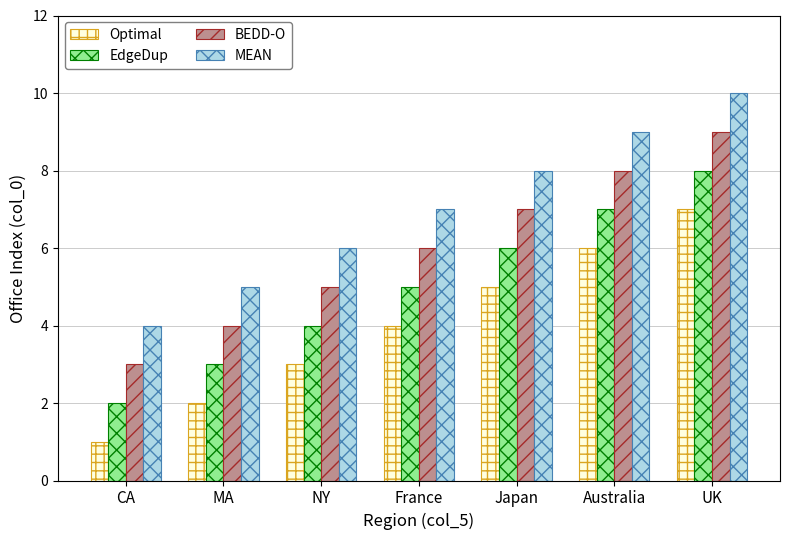

What is the approximate value of Optimal at Australia?

6